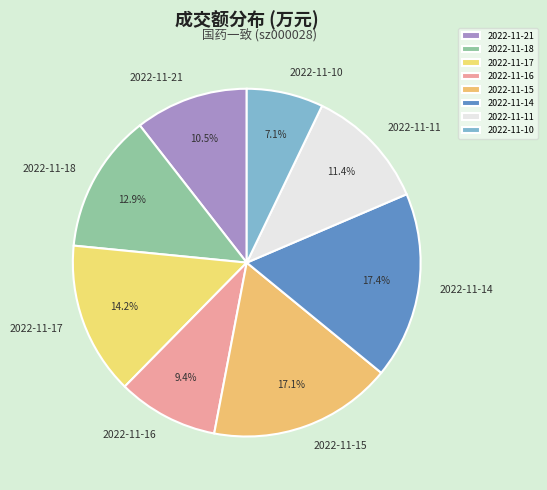

What percentage is the 2022-11-17 slice, to the nearest percent?

14%